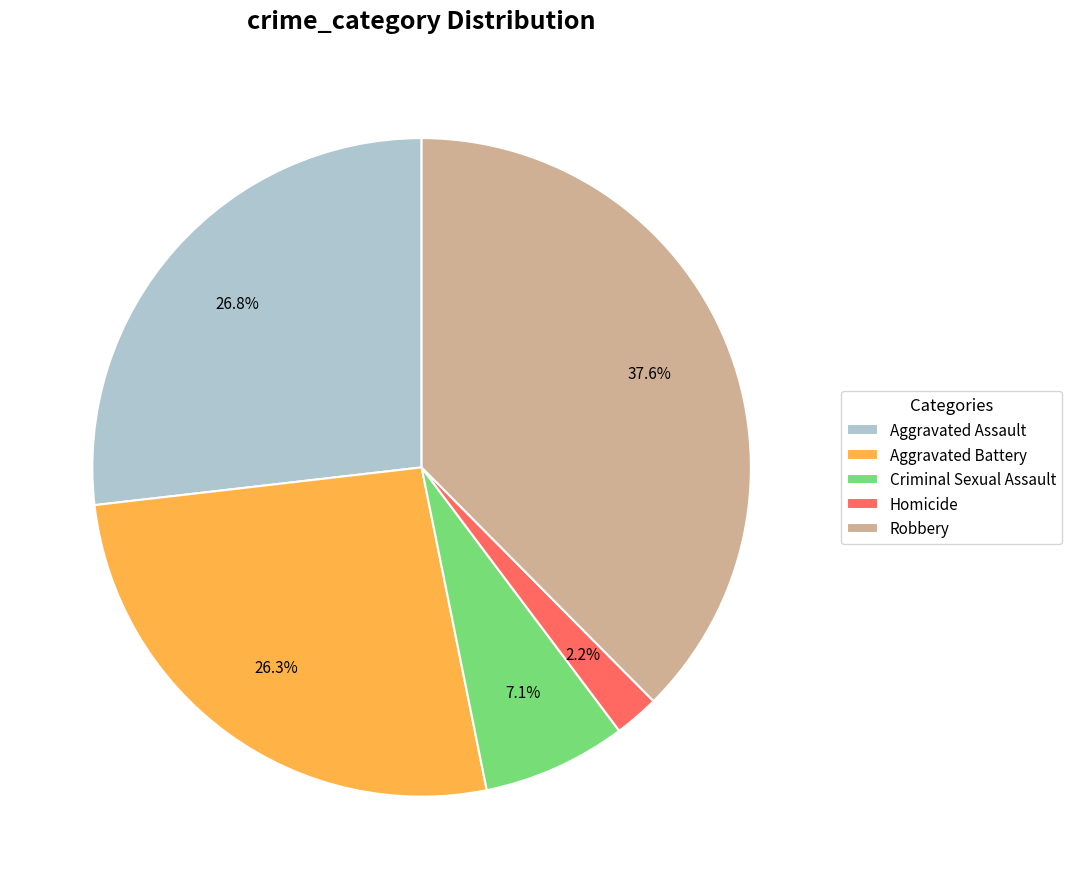

Which slice is the largest?

Robbery